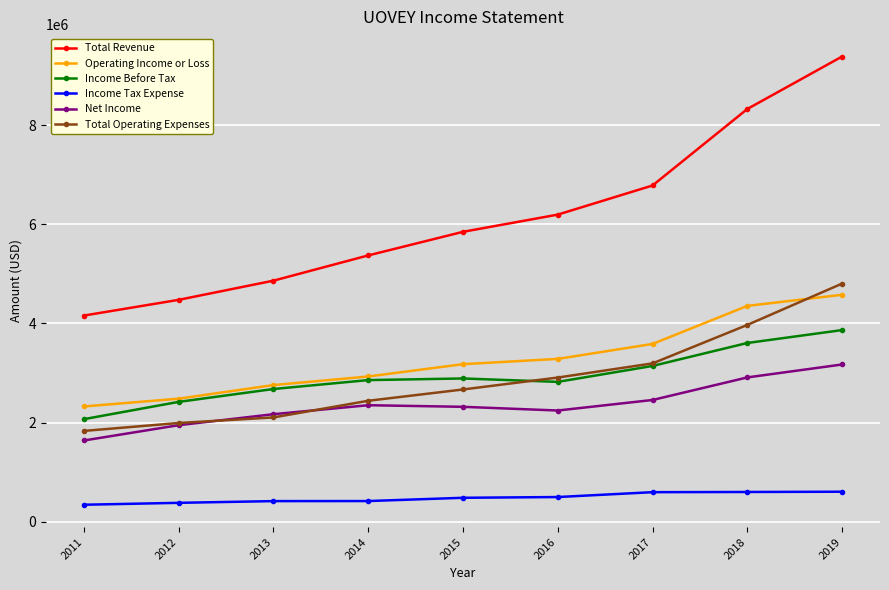

How many lines are shown in the chart?

6